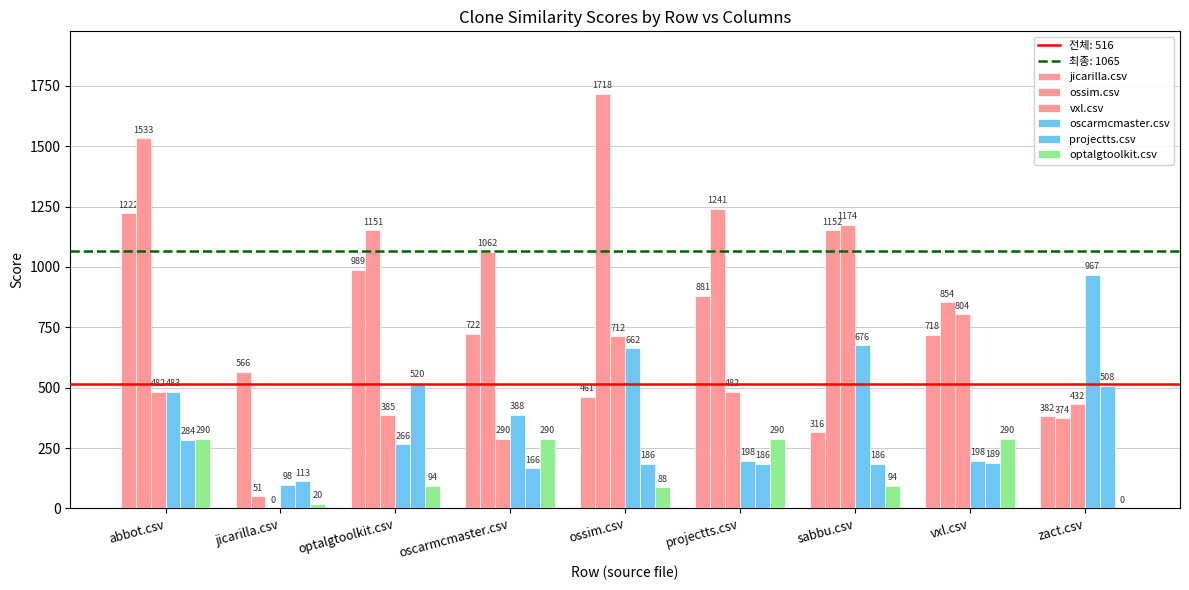

Which category has the lowest value in the optalgtoolkit.csv series?

zact.csv